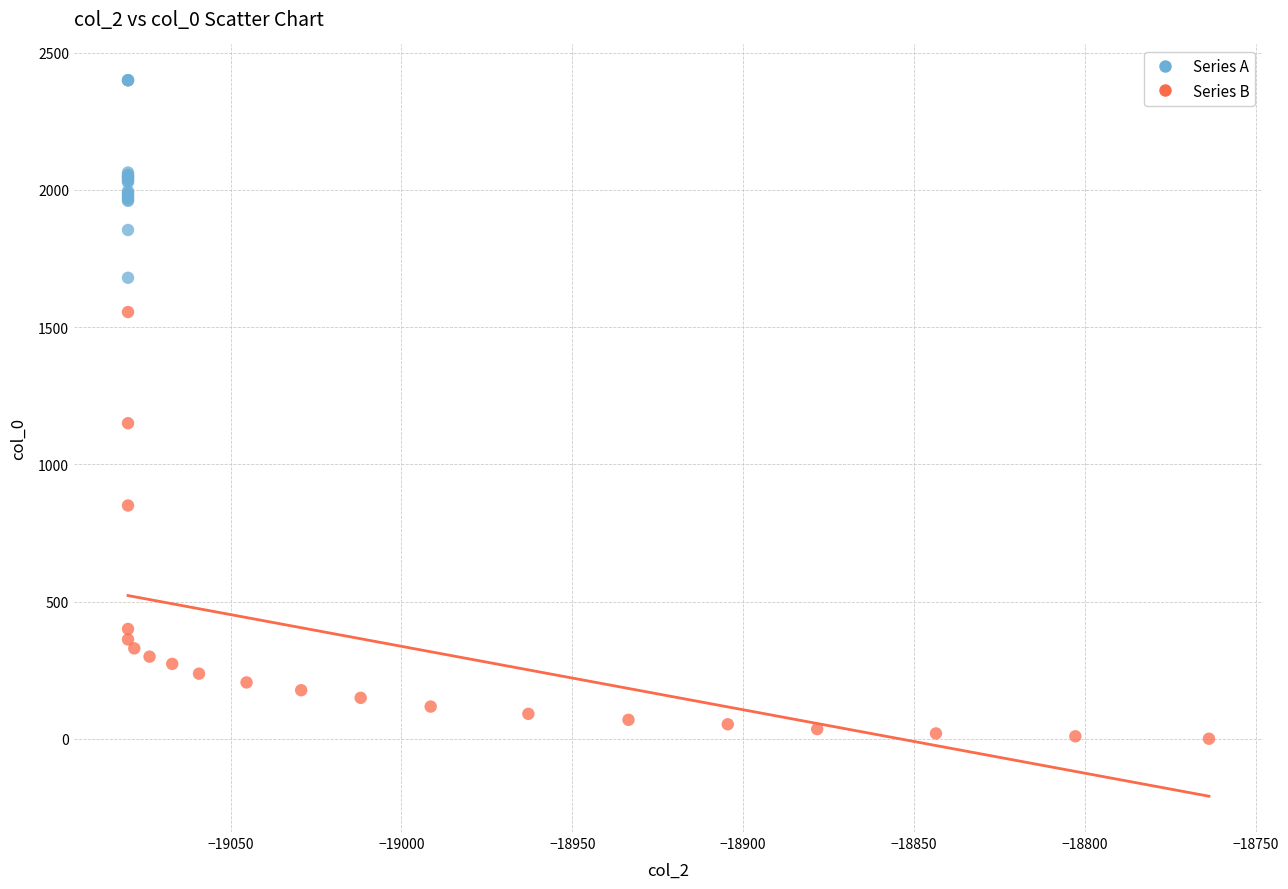

Which series contains the highest Y value?

Series A